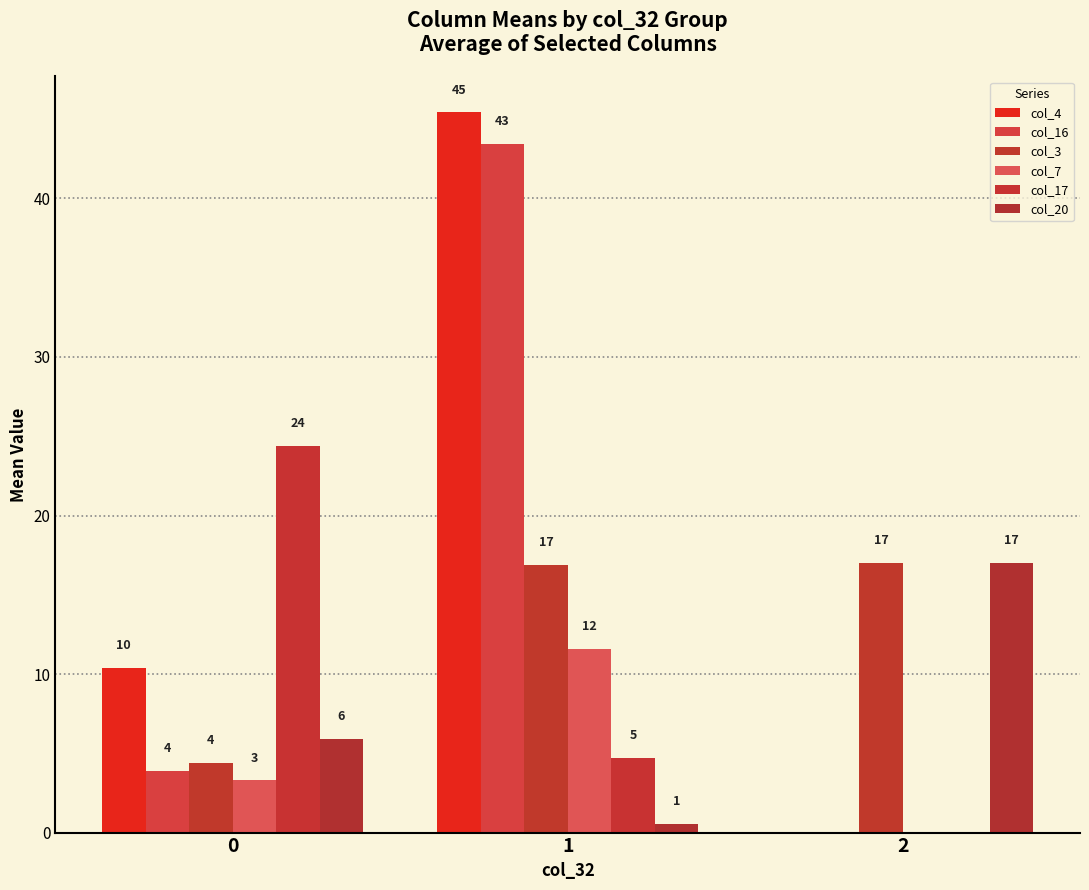

Read the col_20 value at 1.

0.6